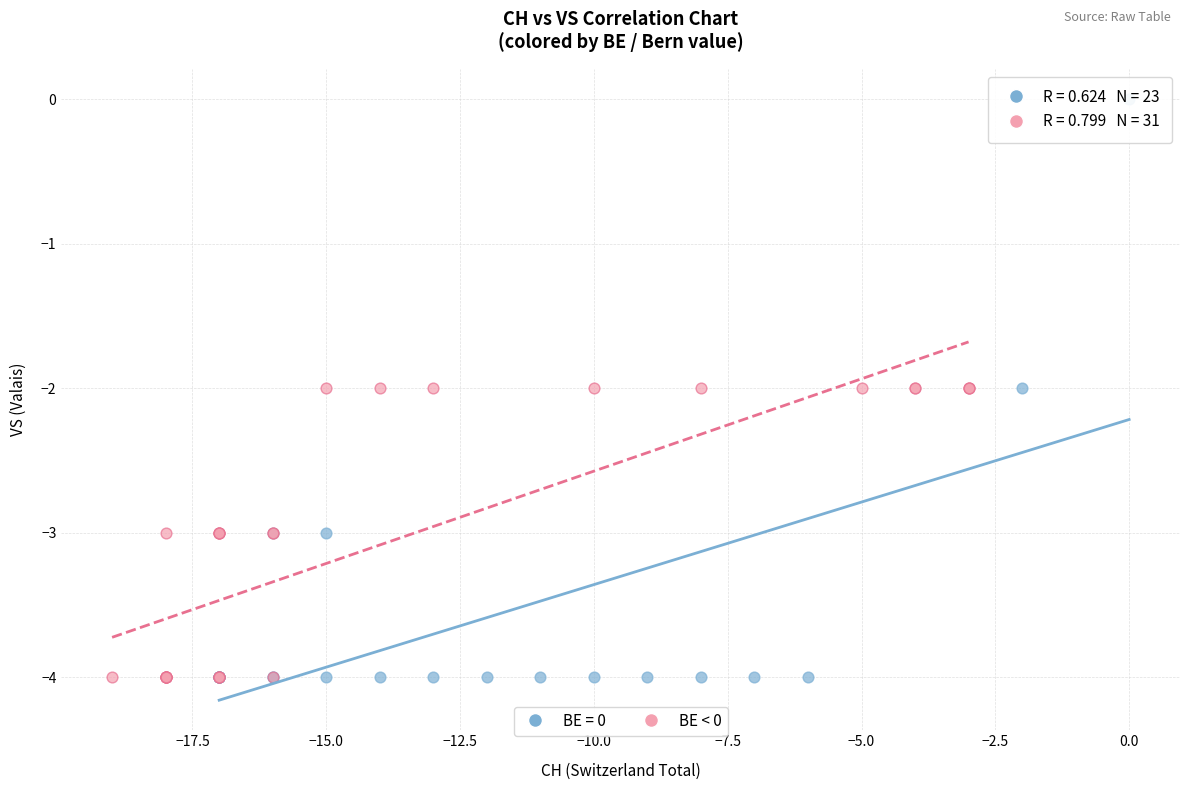

Which series has the widest spread of Y values?

BE = 0